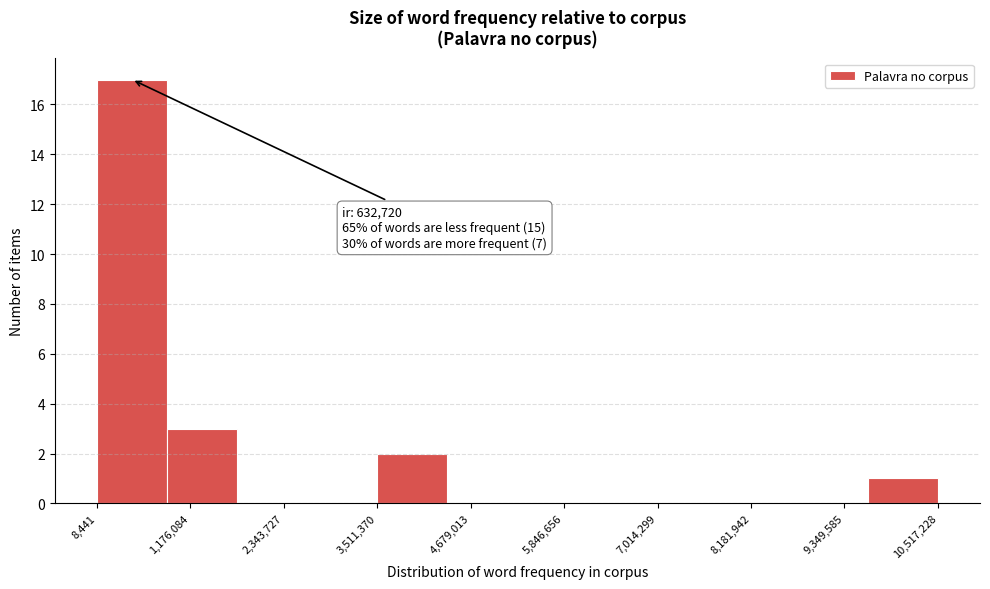

Which range on the x-axis has the tallest bar?

0 to 800000